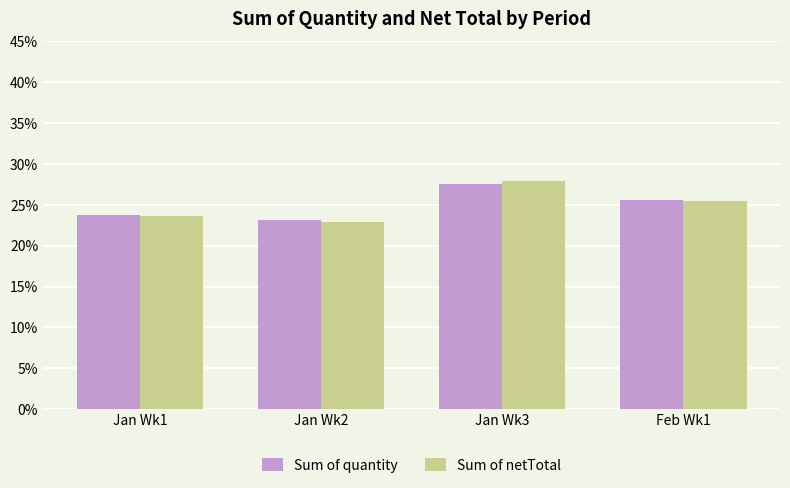

Between Jan Wk1 and Jan Wk2, which series saw the biggest shift?

Sum of netTotal